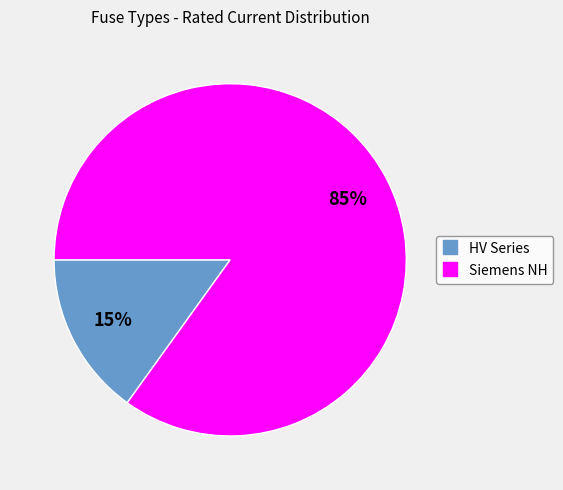

Is there any slice that represents more than half of the pie?

Yes